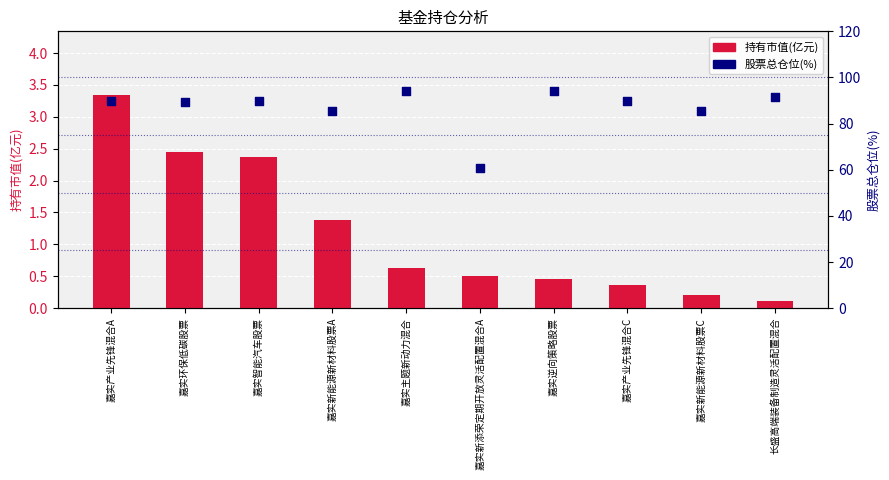

Which series has the widest spread of Y values?

股票总仓位(%)